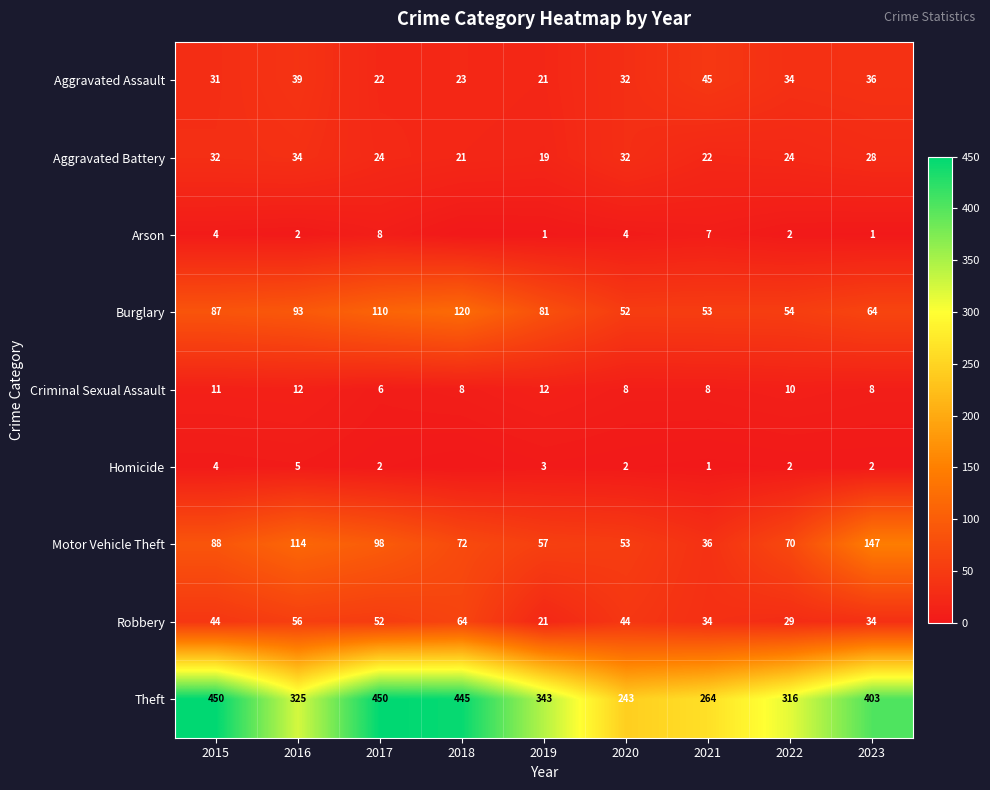

True or false: Homicide has a value of 2 at 2023.

True